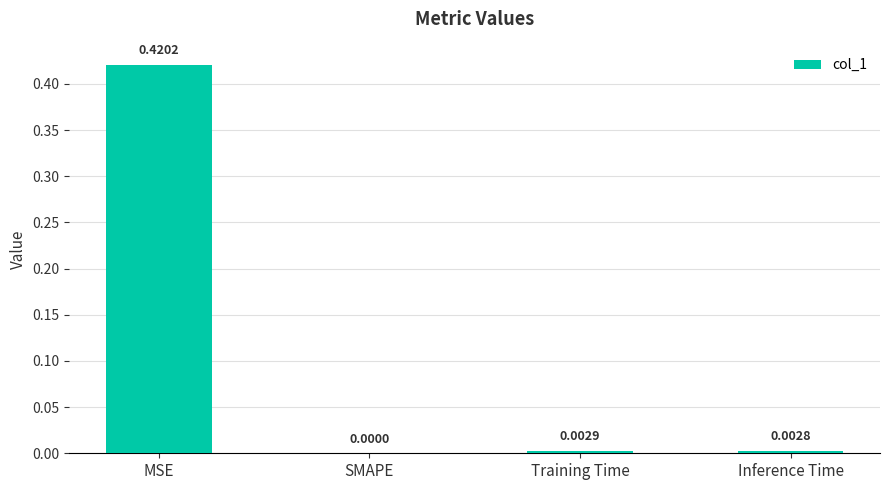

How many data points does each series have?

4